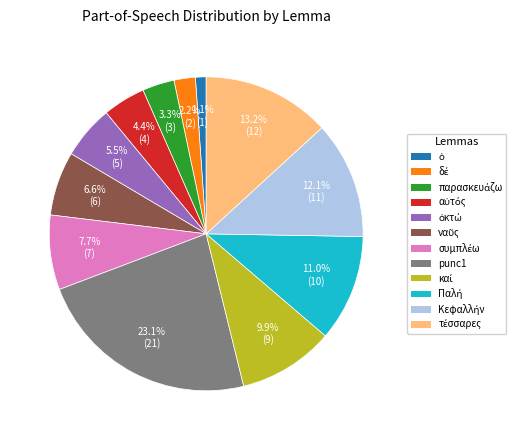

Is there a majority slice in this chart?

No